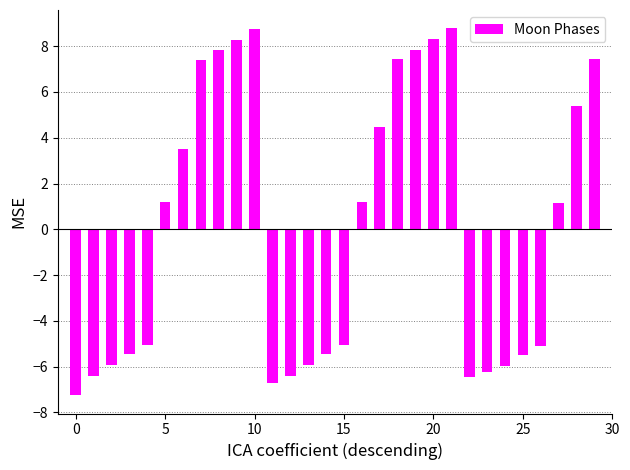

How many bars are there in total?

30